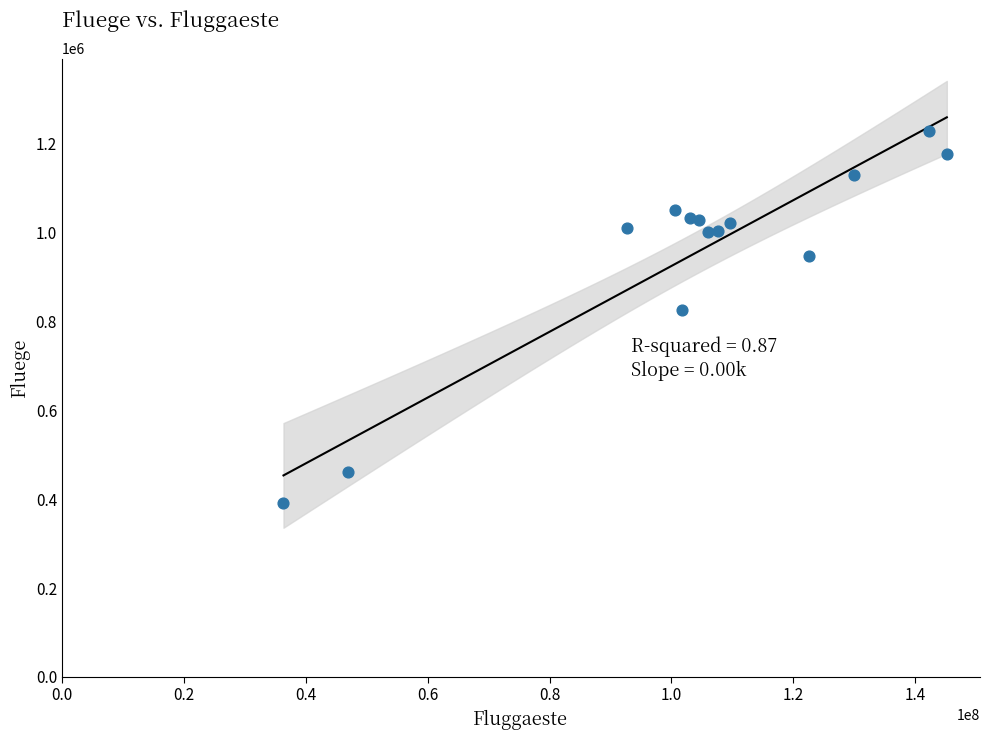

What is the range of Y values (max minus min)?

838020